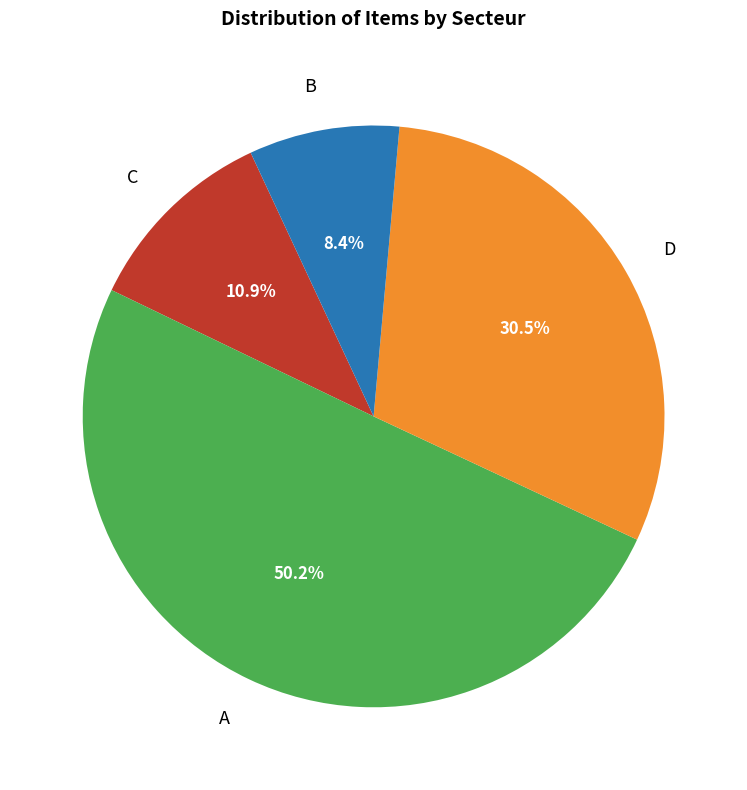

Approximately how many times larger is the value at A compared to D?

1.6